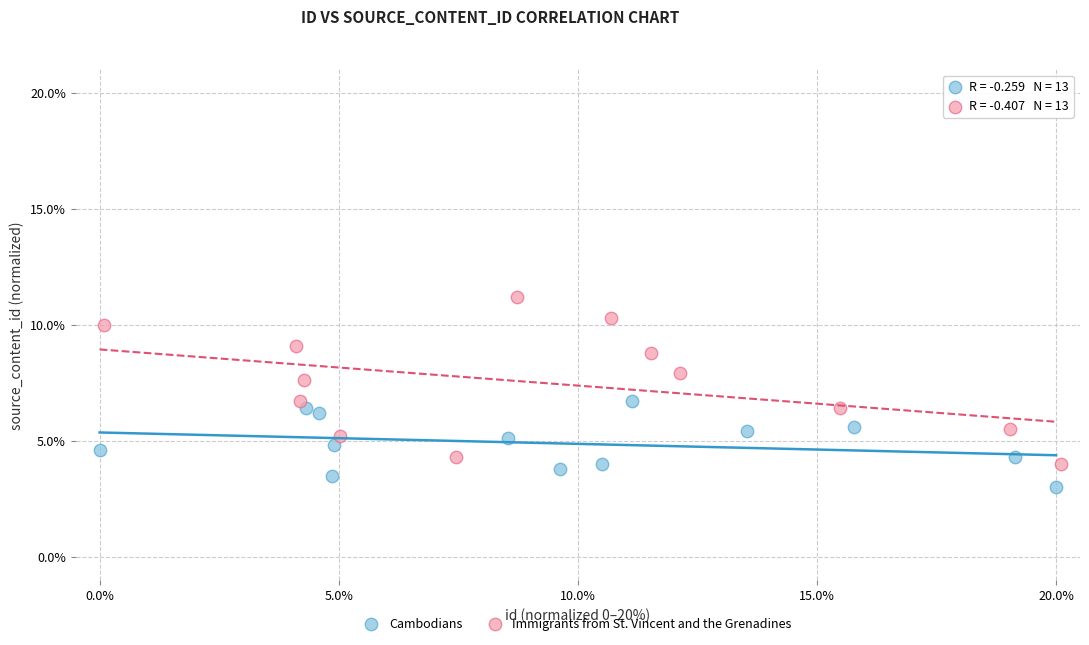

What are all the series names shown in the legend?

Cambodians, Immigrants from St. Vincent and the Grenadines